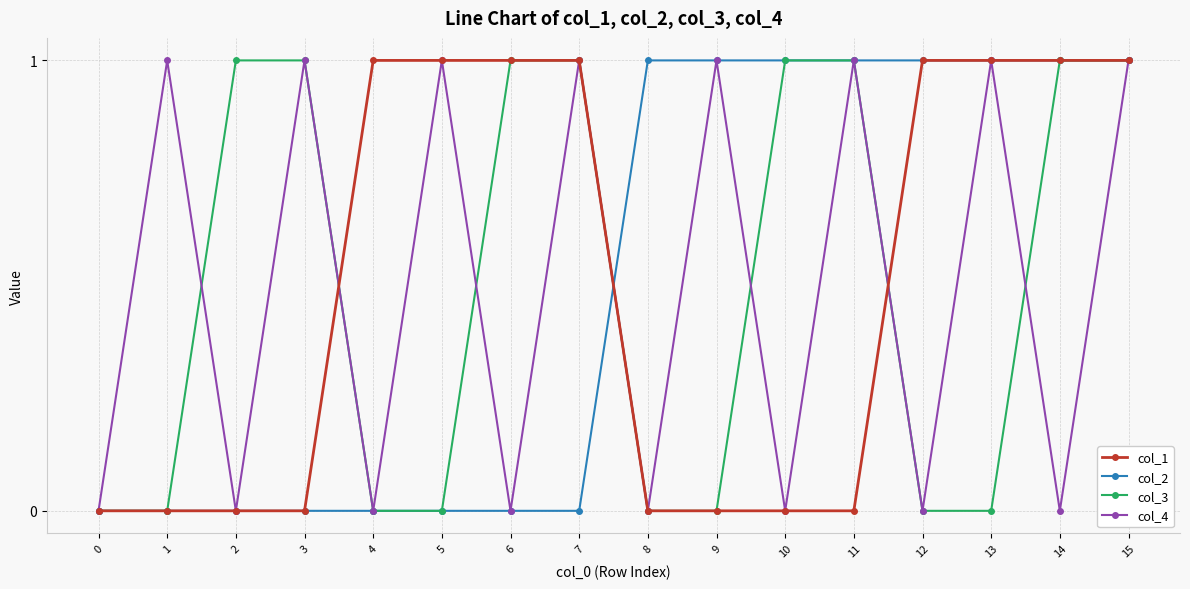

What is the difference between the maximum and minimum values in the col_3 series?

1